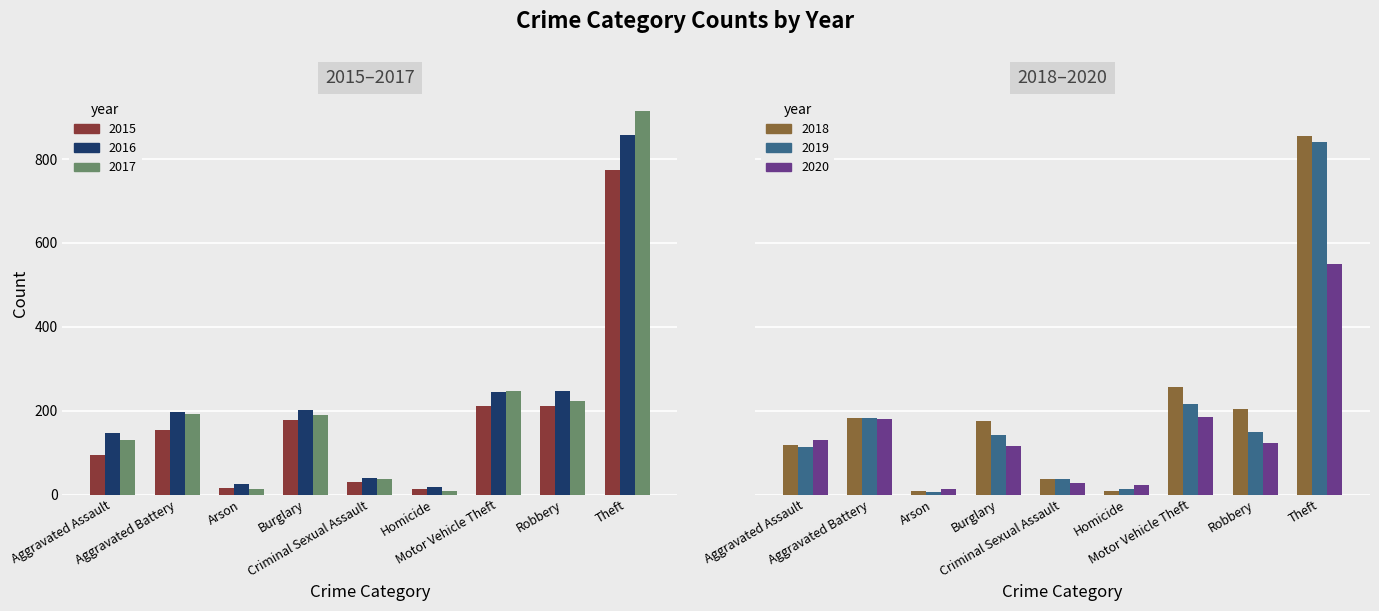

What is the minimum value shown in the chart?

6